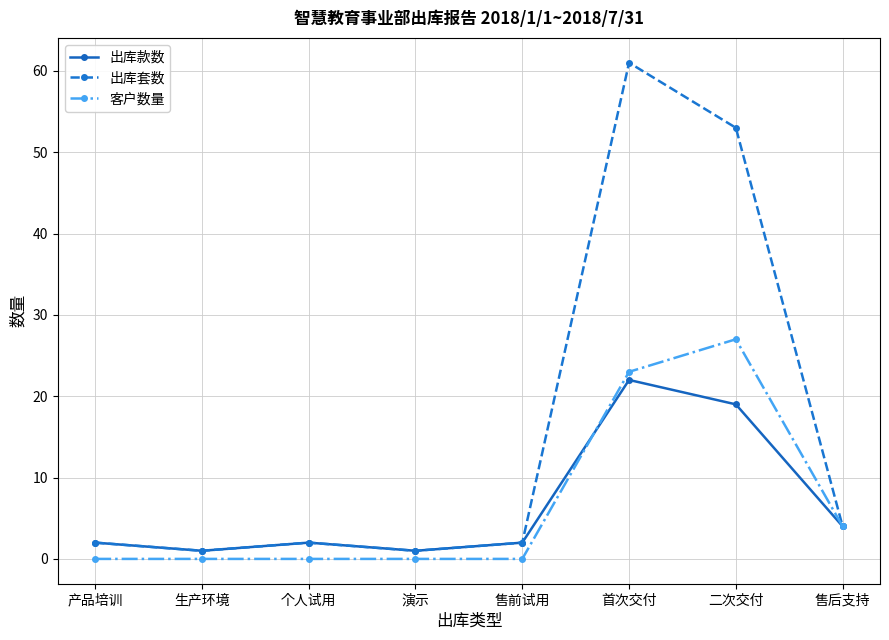

Is this an area chart (filled region under the line)?

No